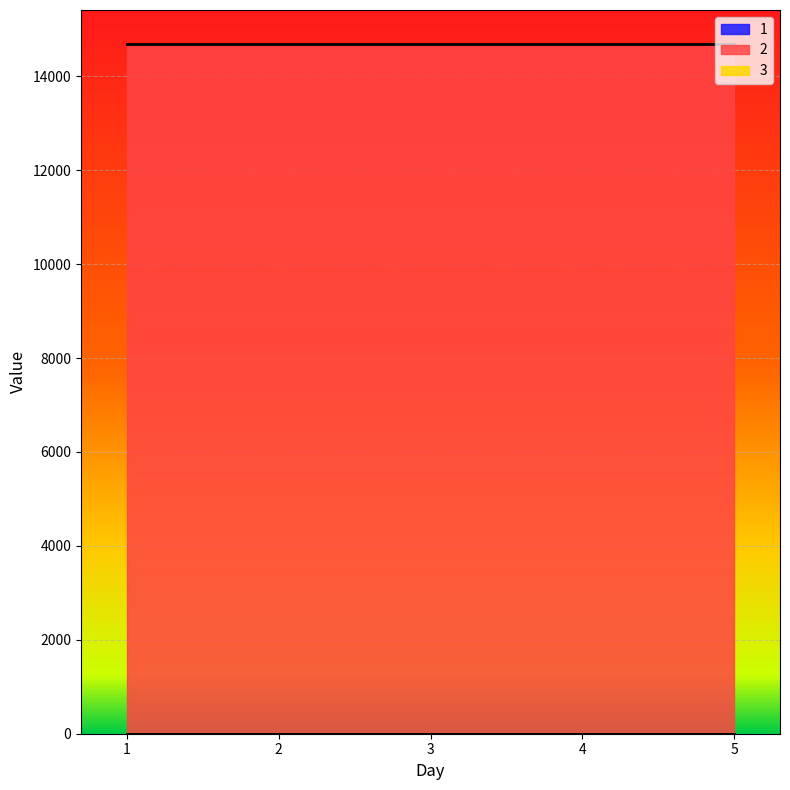

At which label is 2 closest to 14678?

1